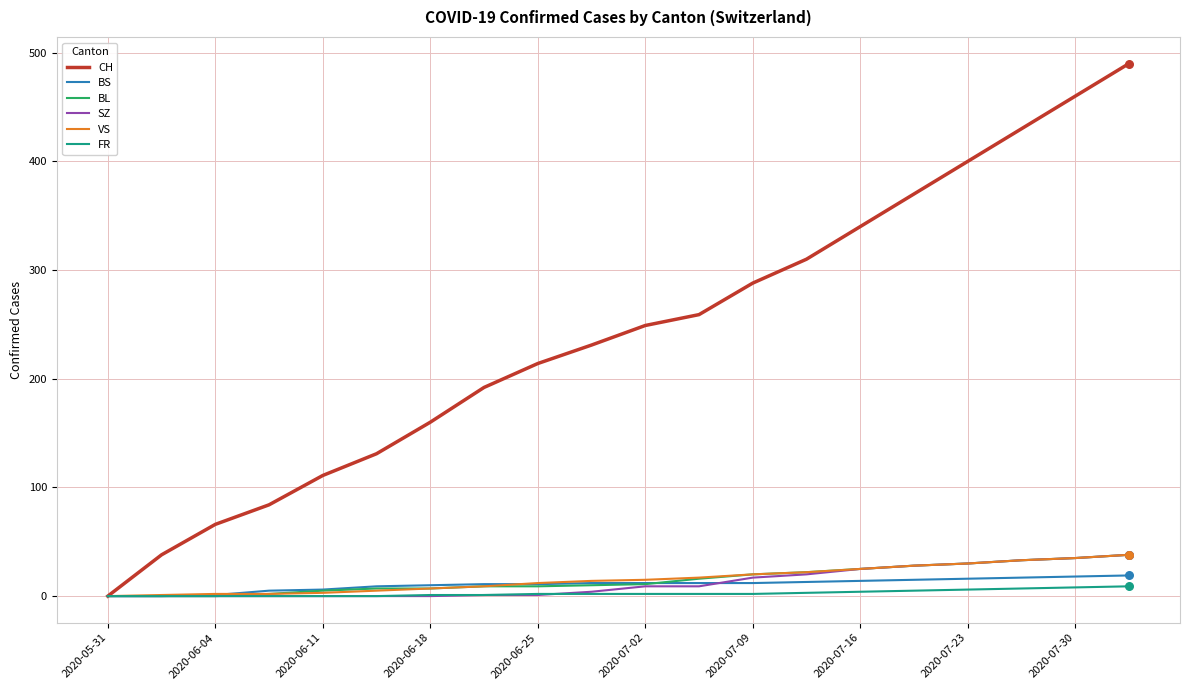

What are all the series names shown in the legend?

CH, BS, BL, SZ, VS, FR